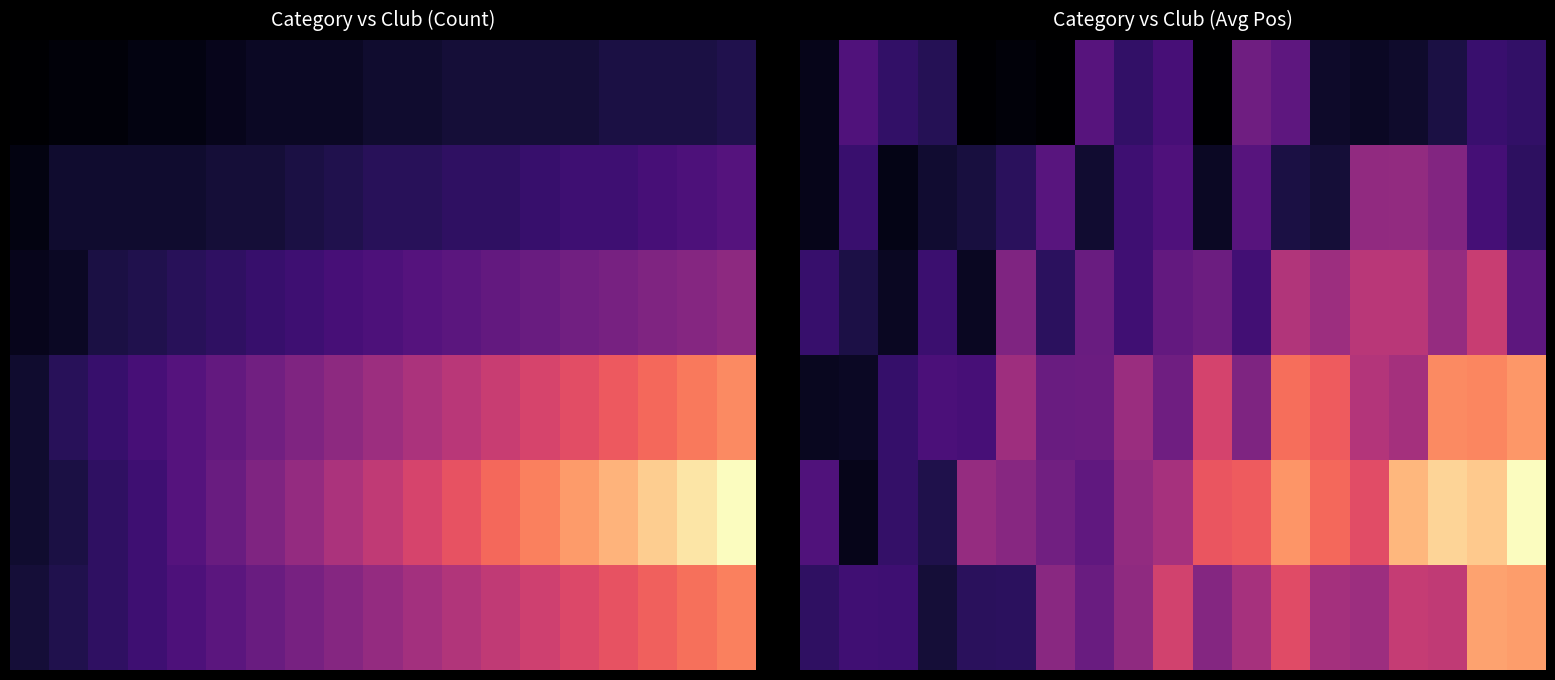

How many data points in 0 are above 0?

18